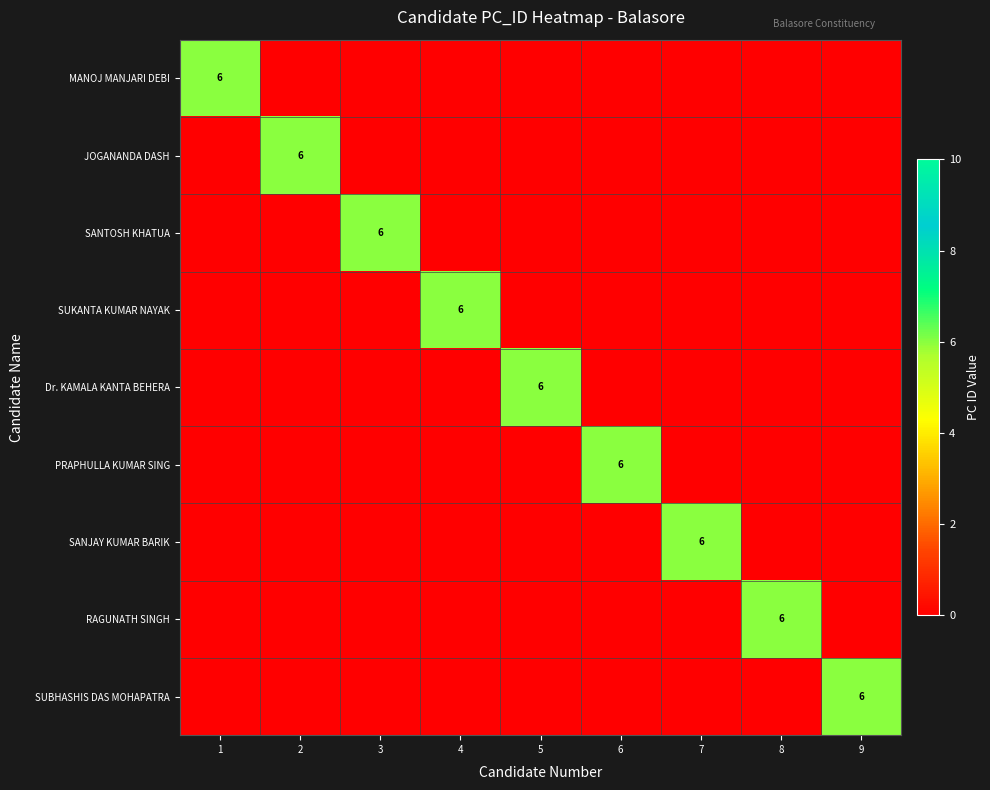

Is it true that SANJAY KUMAR BARIK equals 6 at 7?

True